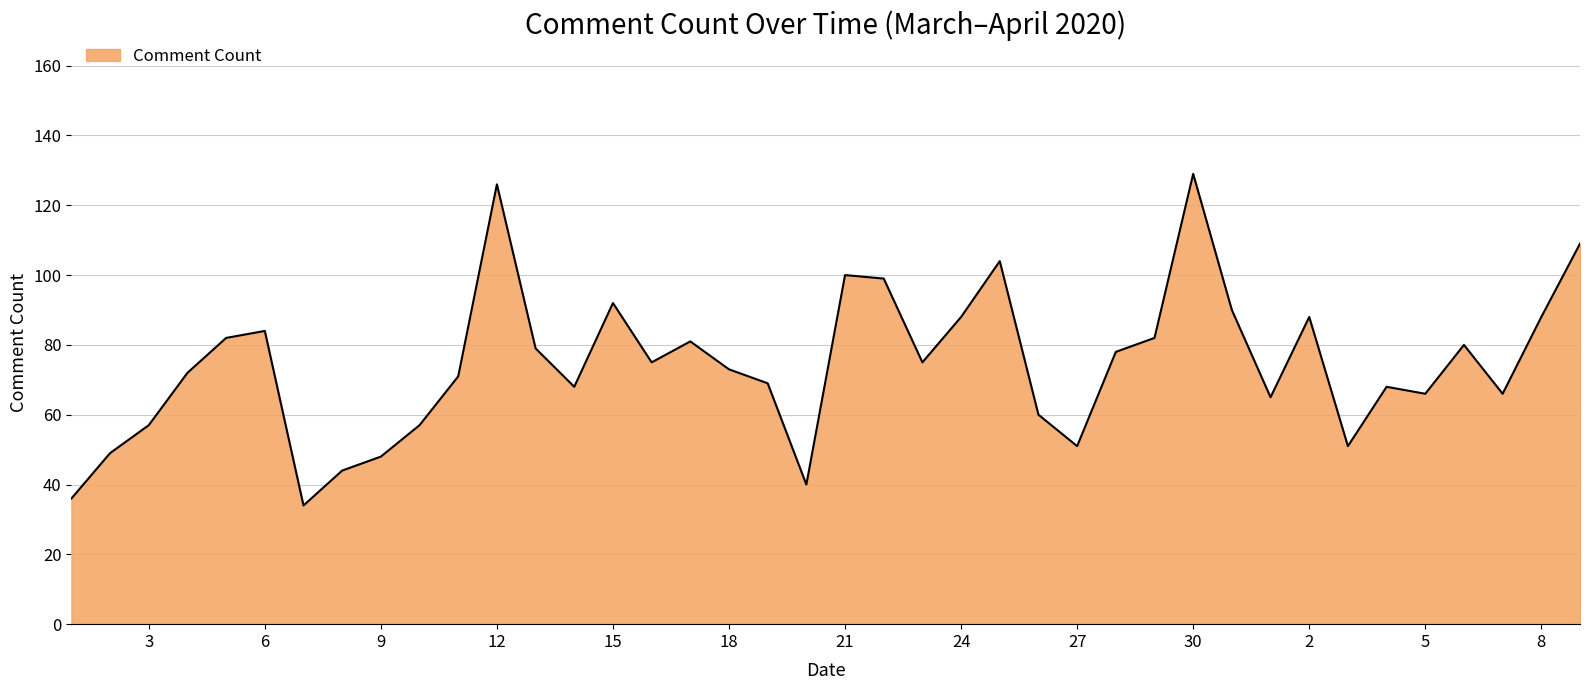

The chart shows a value of 88 at 24. True or false?

True